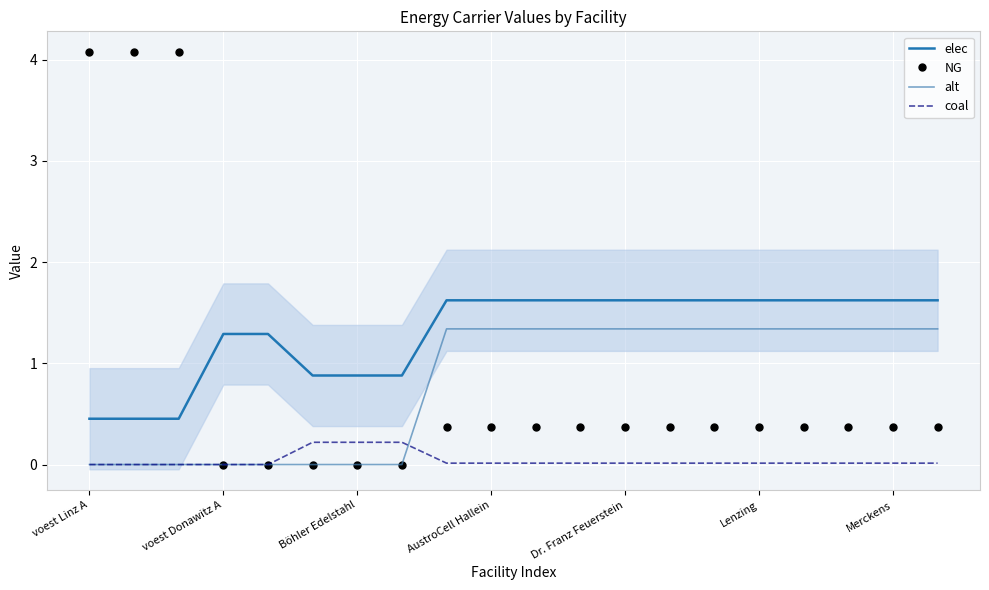

At which label is coal closest to 0?

voest Linz A